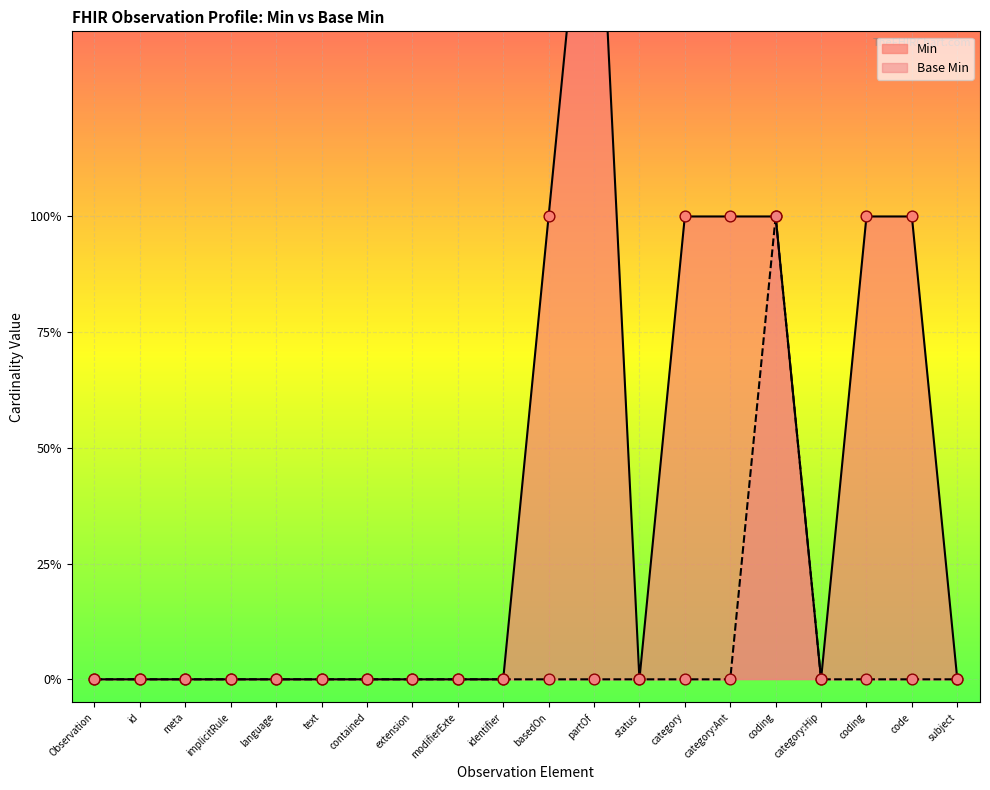

Is the value of Base Min at code greater than the value of Min at partOf?

No